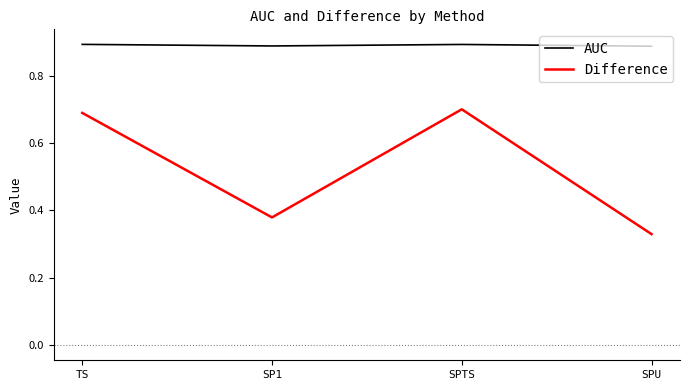

What position from the left is SP1?

2